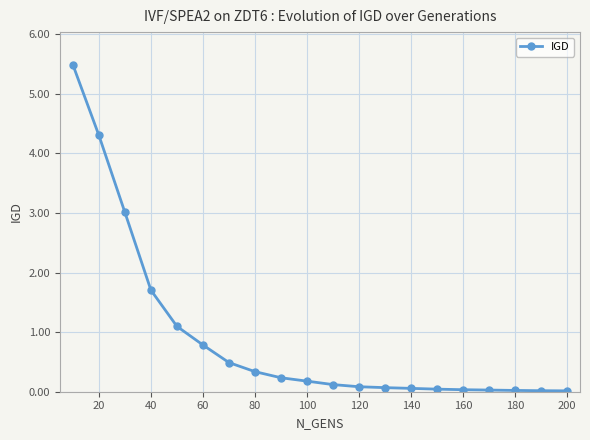

What is the greatest value displayed?

5.5